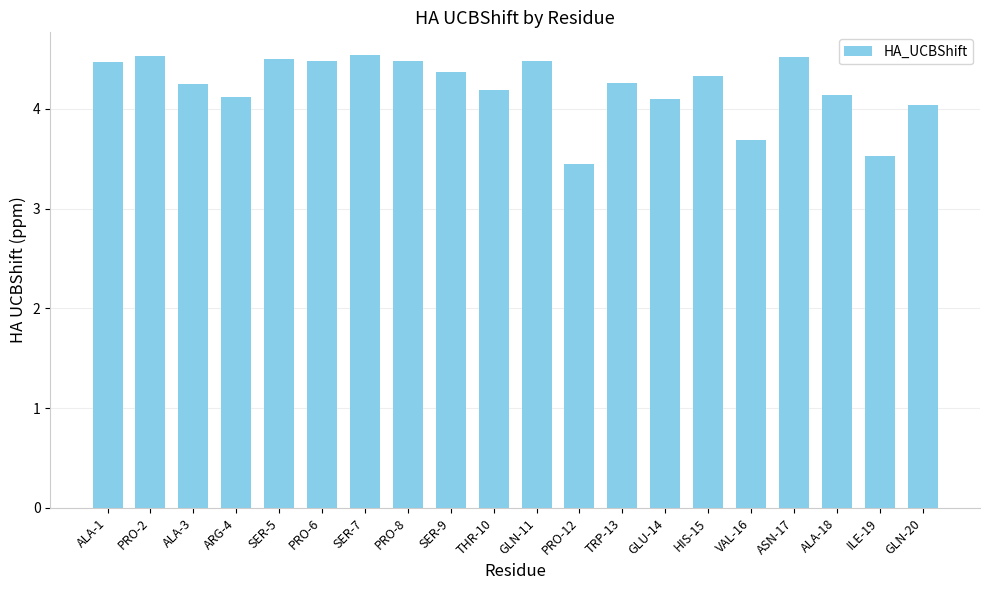

What position from the left is VAL-16?

16